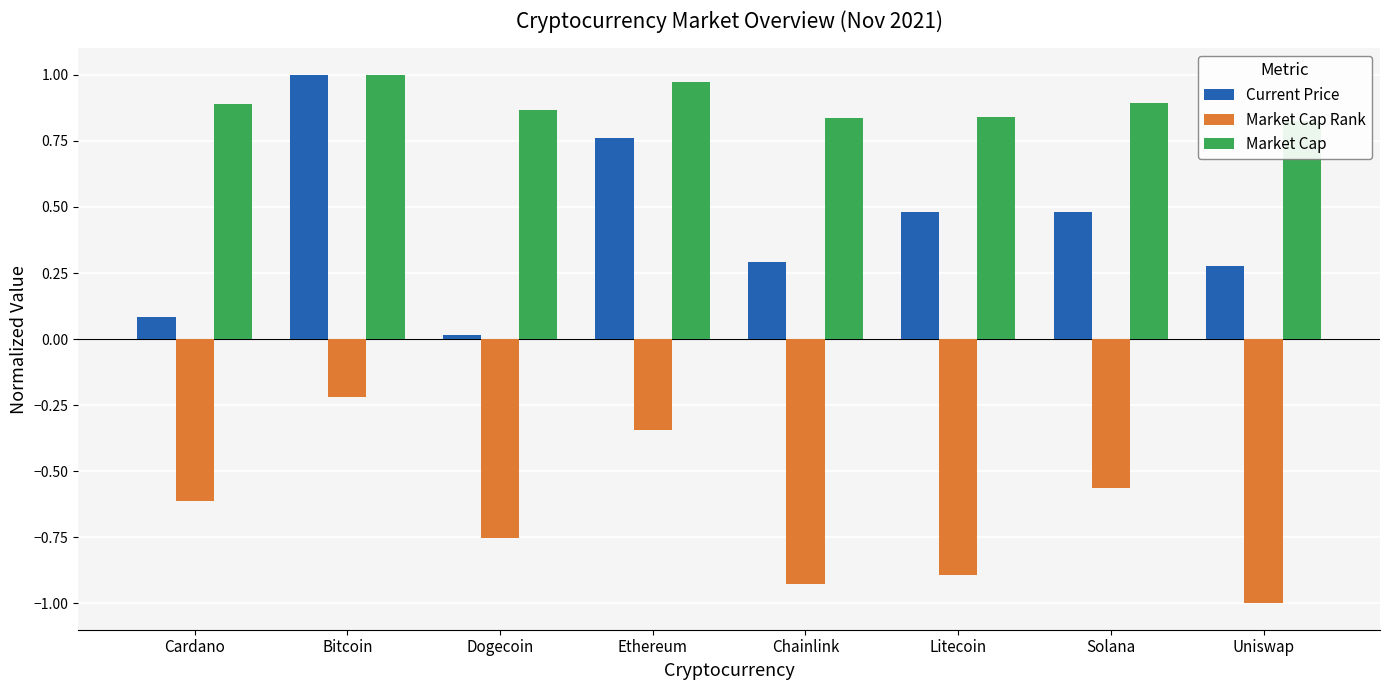

At which label is Market Cap closest to 0?

Uniswap